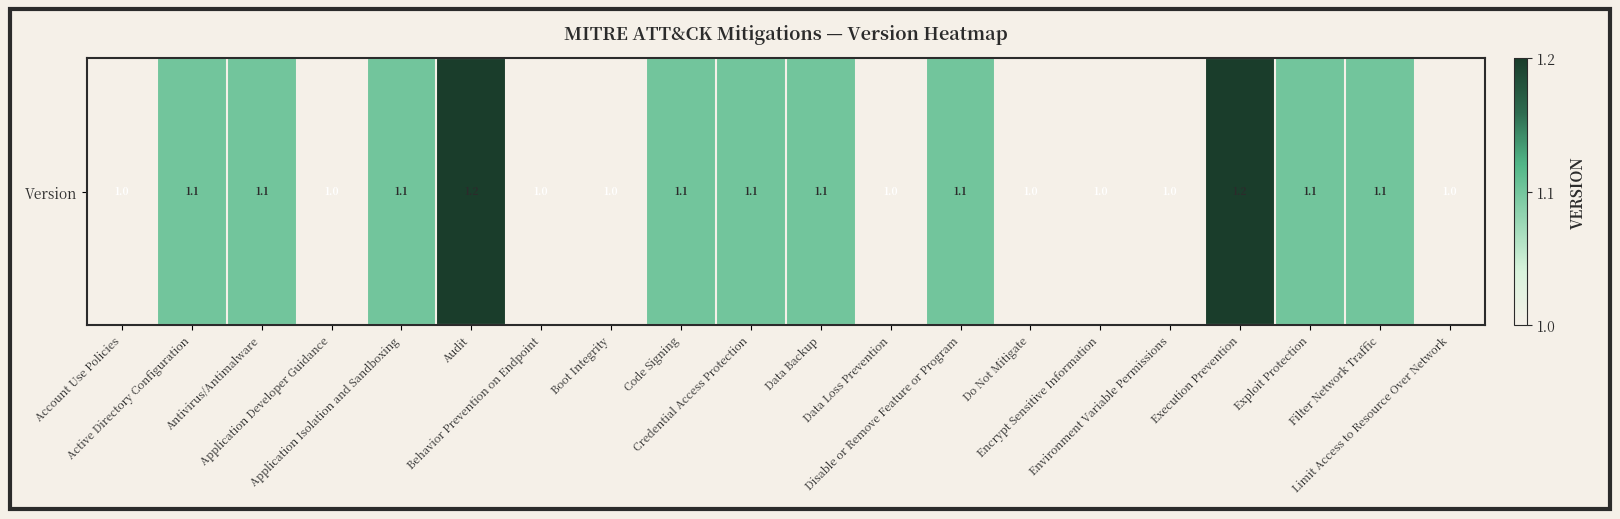

How many distinct data groups are displayed?

1